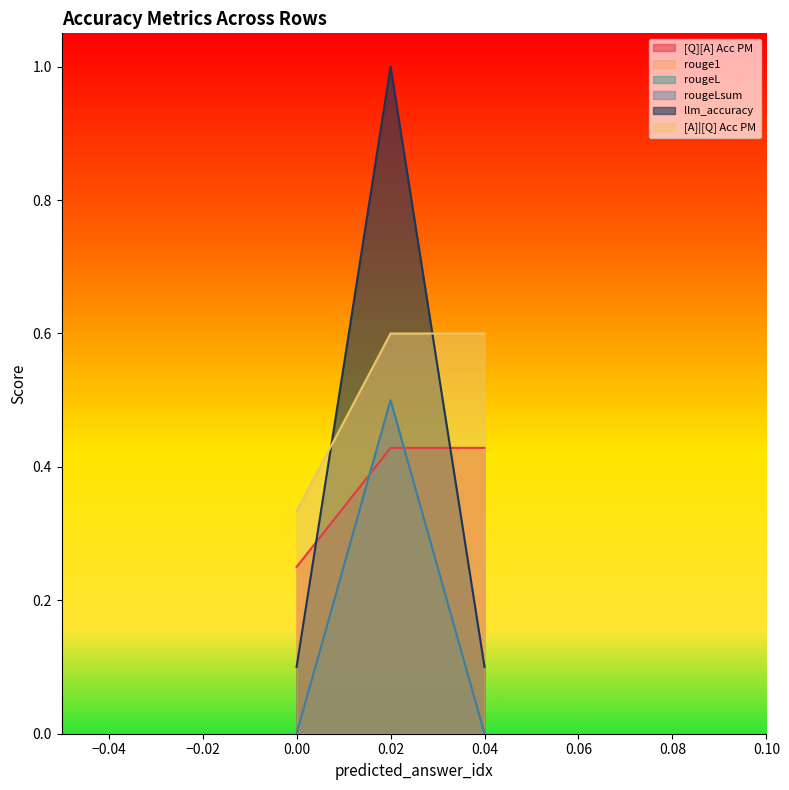

Reading left to right, list all the values displayed in this chart.

[Q][A] Acc PM: 0=0.2	0=0.4	0=0.4
rouge1: 0=0.0	0=0.5	0=0.0
rougeL: 0=0.0	0=0.5	0=0.0
rougeLsum: 0=0.0	0=0.5	0=0.0
llm_accuracy: 0=0.1	0=1.0	0=0.1
[A]|[Q] Acc PM: 0=0.3	0=0.6	0=0.6